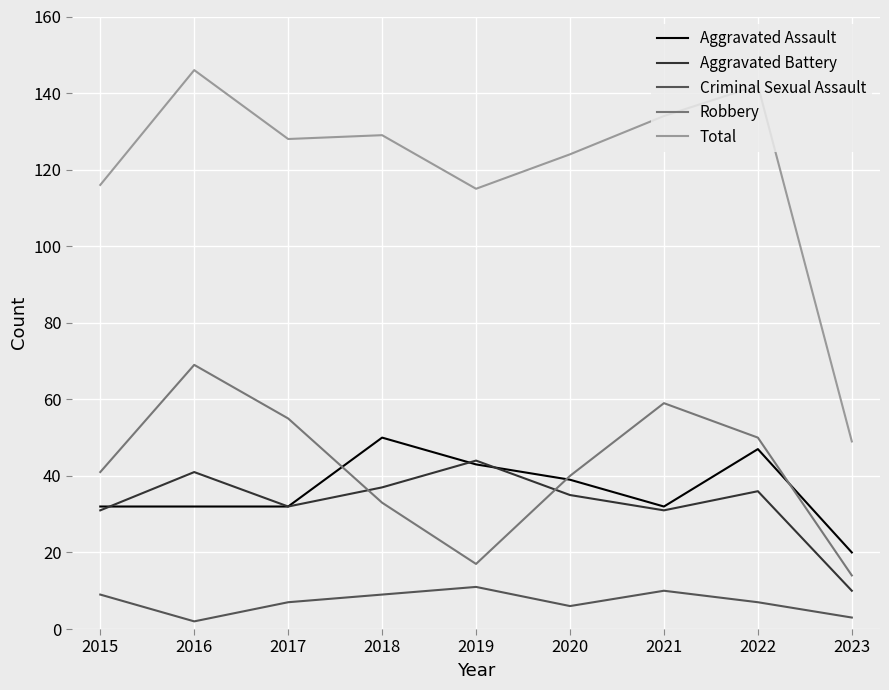

Is the value of Aggravated Assault at 2019 greater than the value of Total at 2016?

No